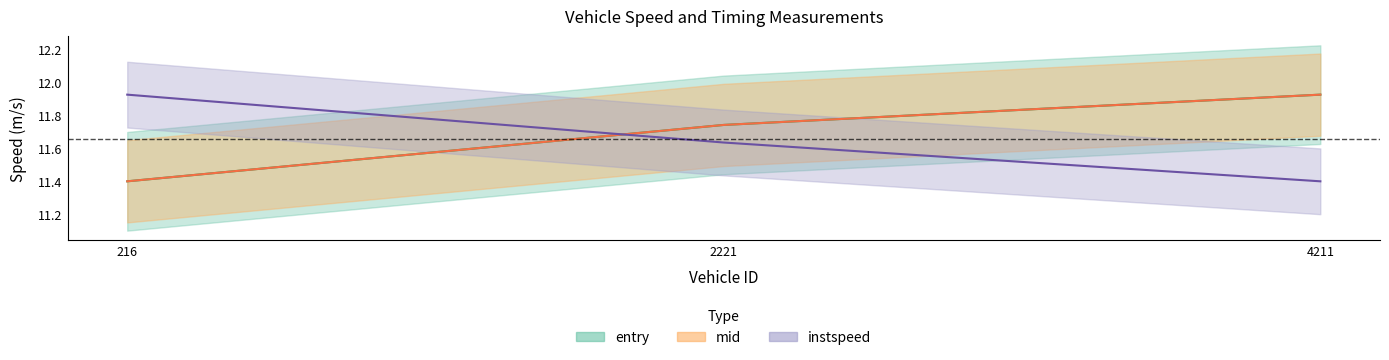

Rank the series by their maximum value, from lowest to highest.

entry, mid, instspeed